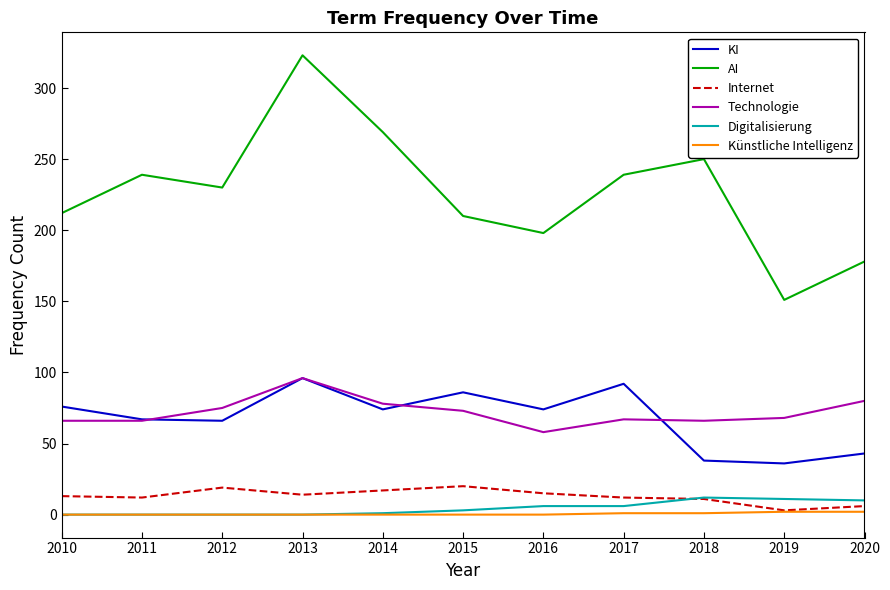

Which series has the widest spread of values?

AI